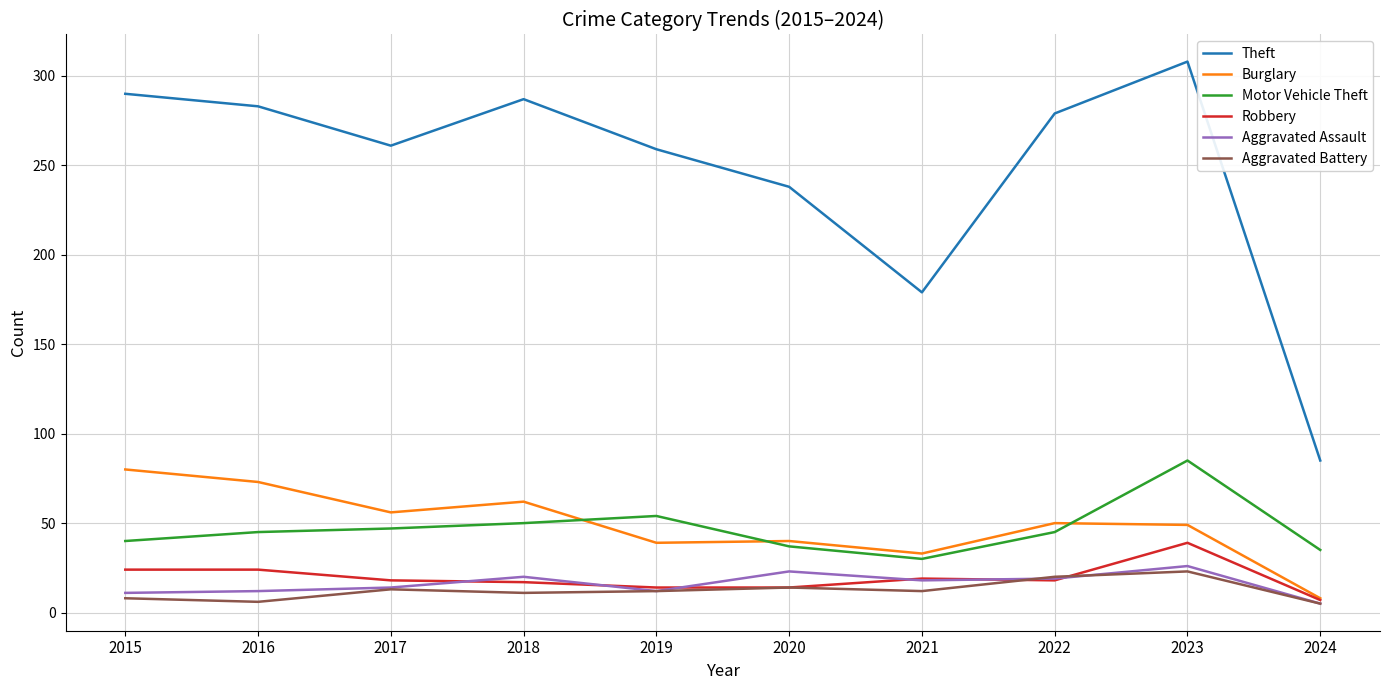

What is the spread (max minus min) of values at 2024?

80